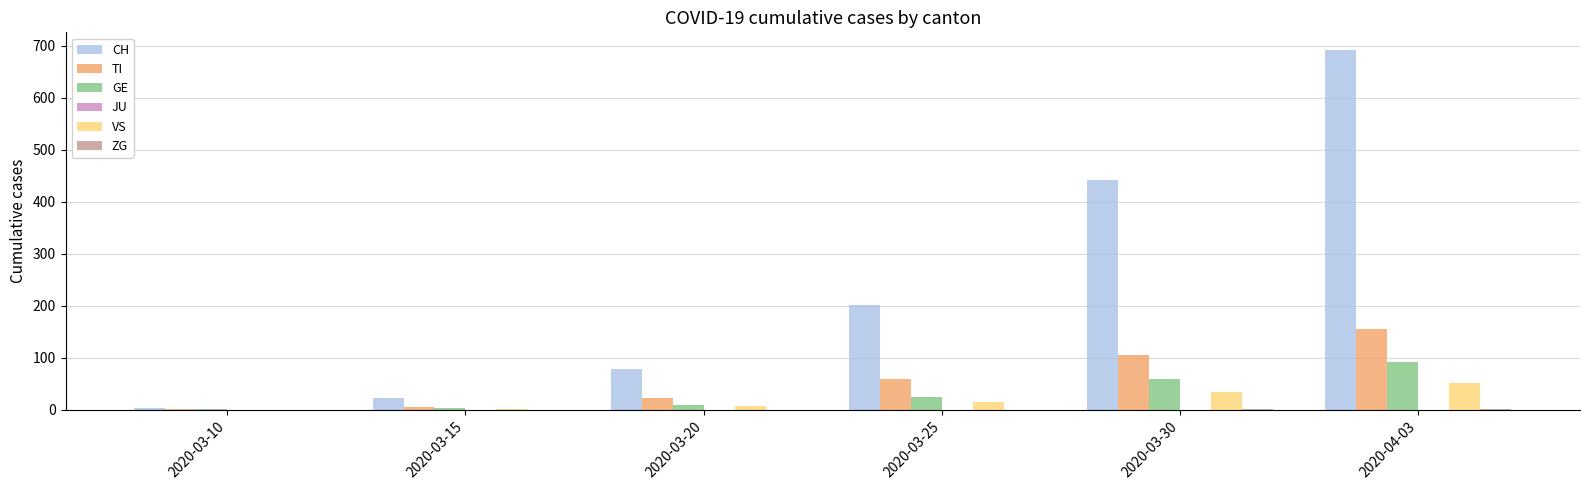

Which series changed the most between 2020-03-15 and 2020-03-30?

CH